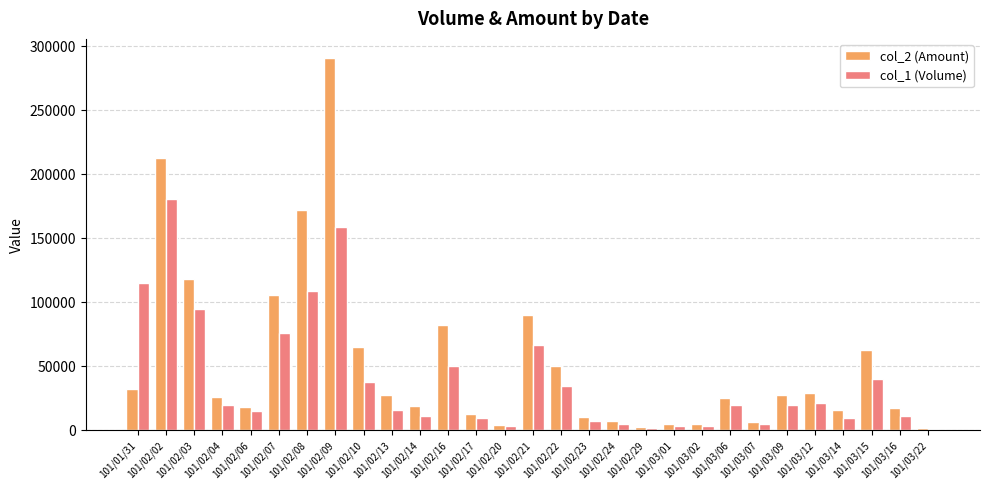

What is the sum of the col_2 (Amount) values at 101/02/09 and 101/01/31?

323190